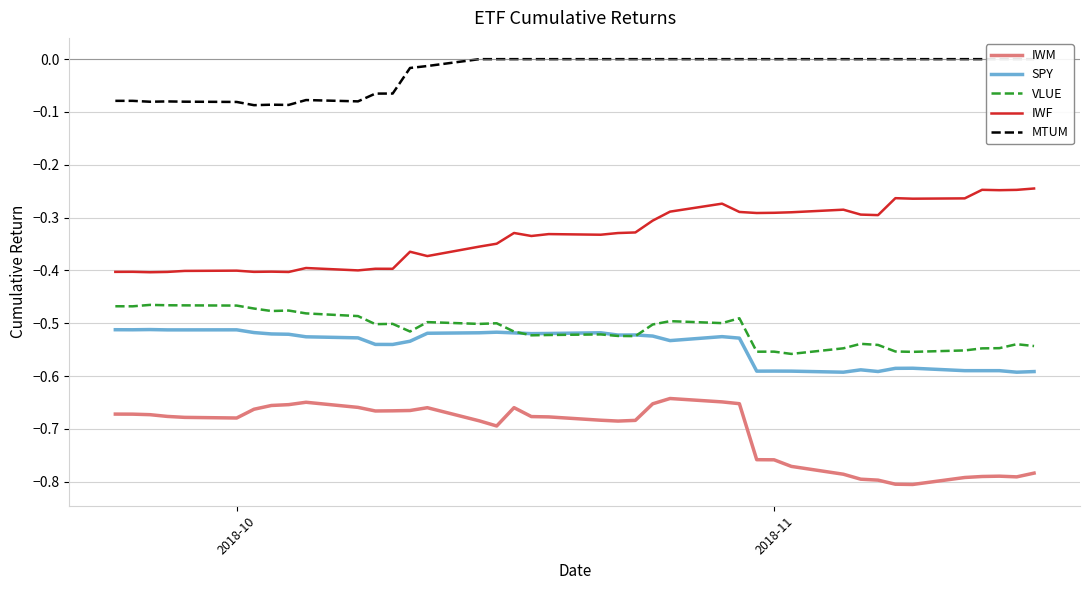

True or false: IWF and SPY cross at least once.

False